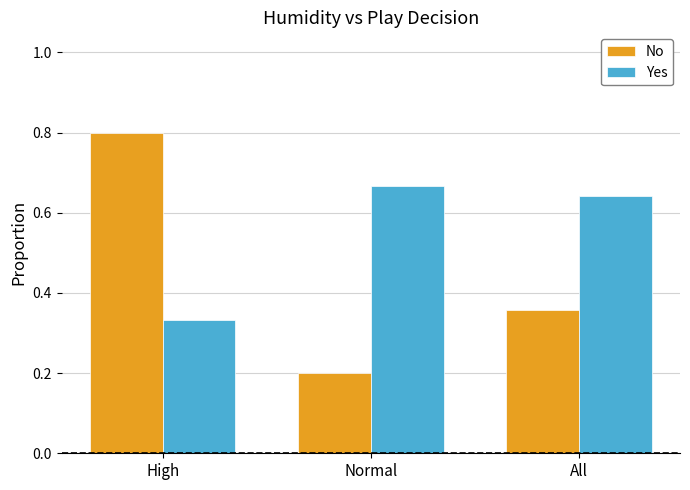

At how many categories does at least one series exceed 0?

3